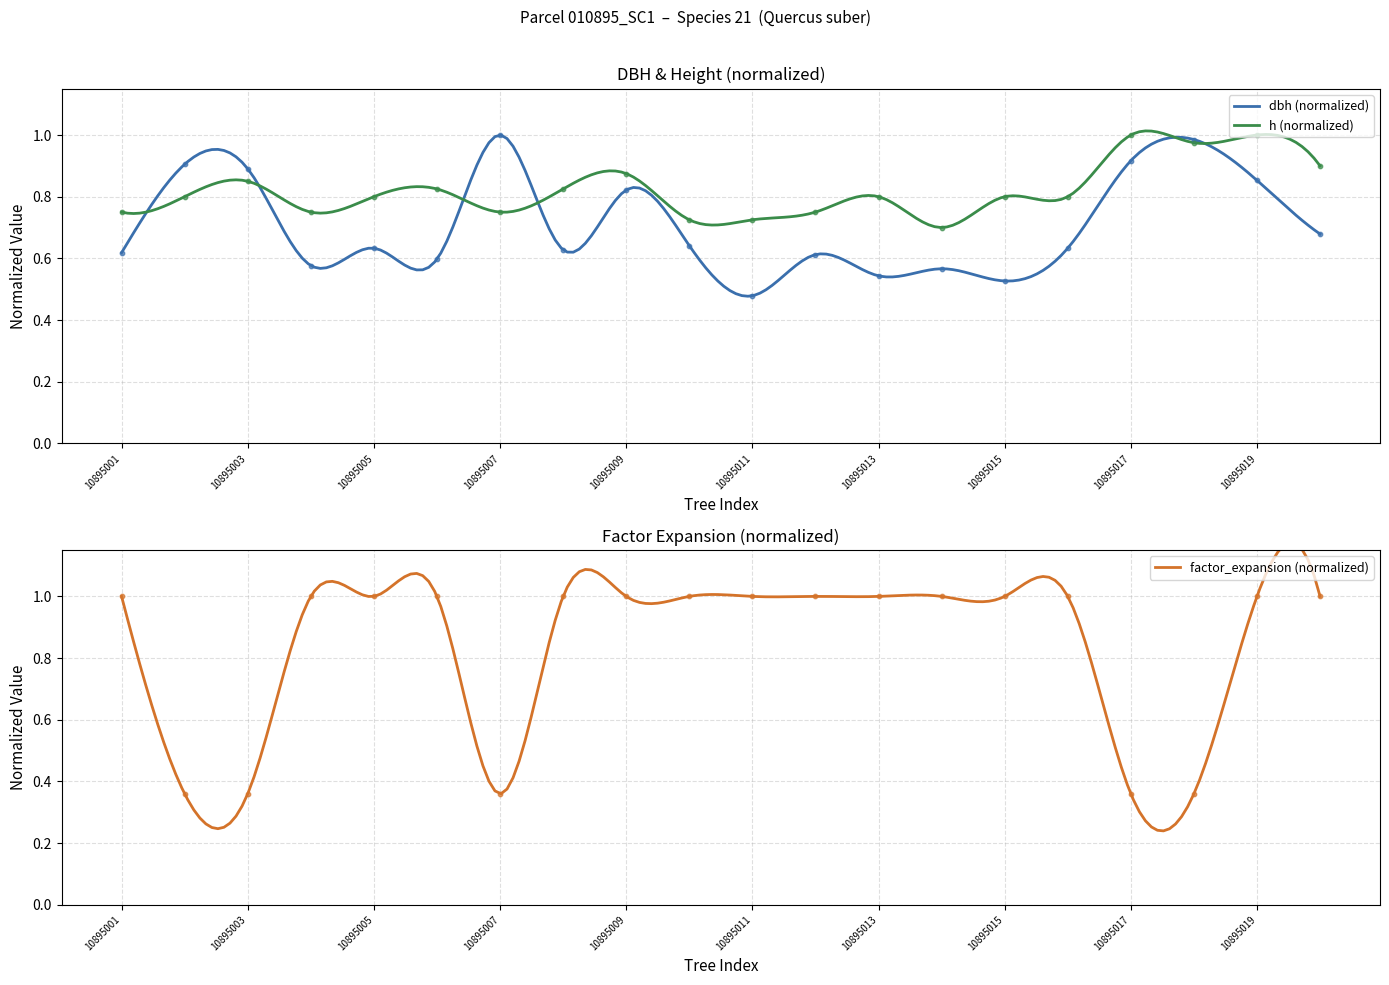

What is the total value across all series at 10895006?

2.4